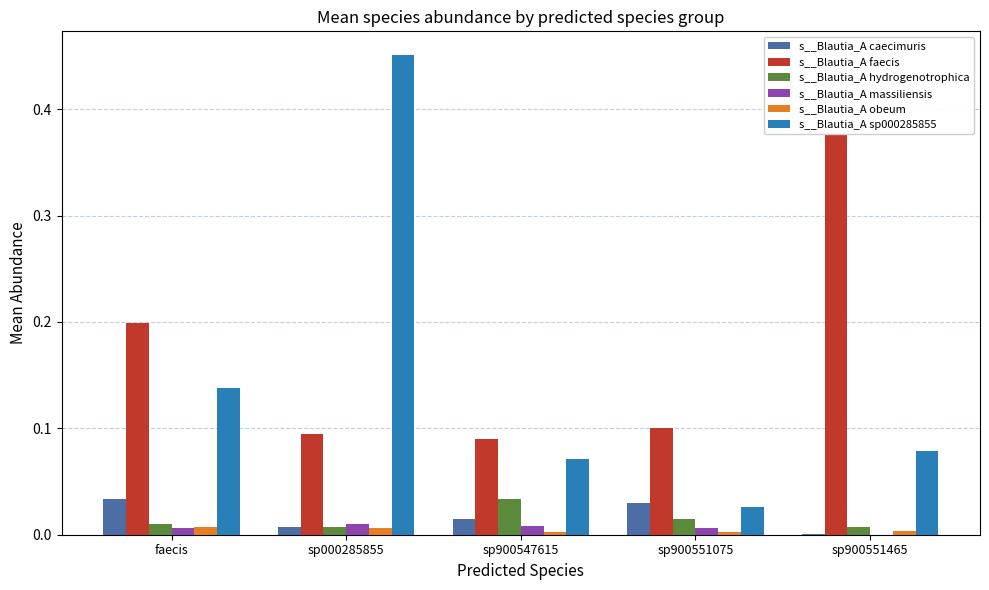

Which series changed the most between faecis and sp900551075?

s__Blautia_A sp000285855